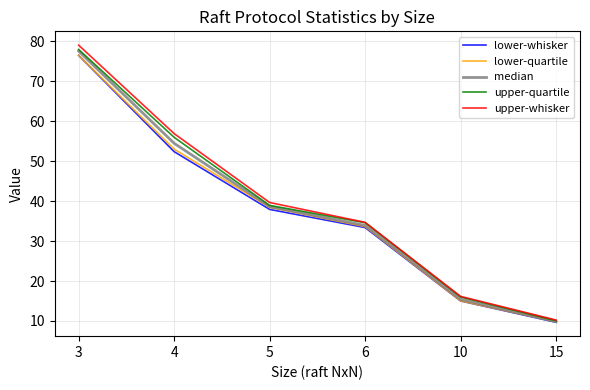

Does the chart display data point markers on the line(s)?

No